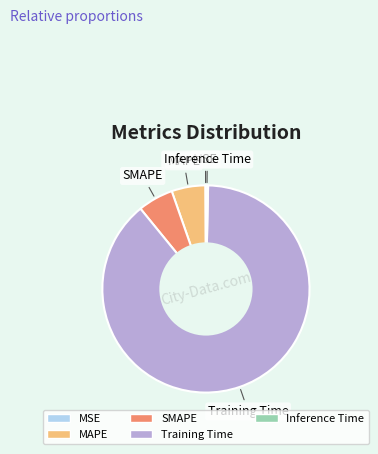

Which has a higher value, MAPE or Inference Time?

MAPE